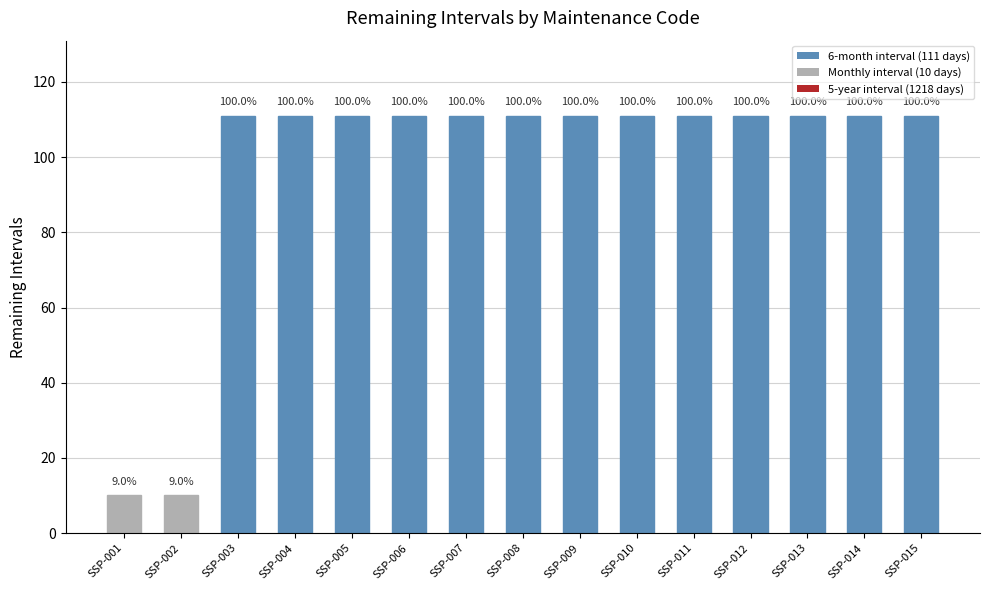

At which category does the chart reach its minimum across all series?

SSP-001